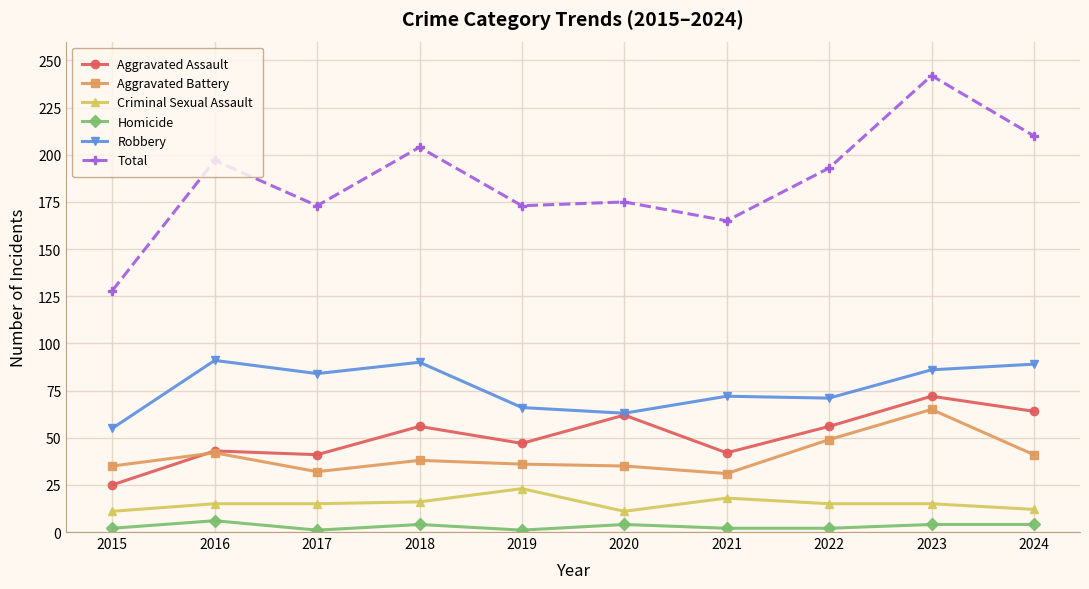

Where is the first local minimum for Total?

2017